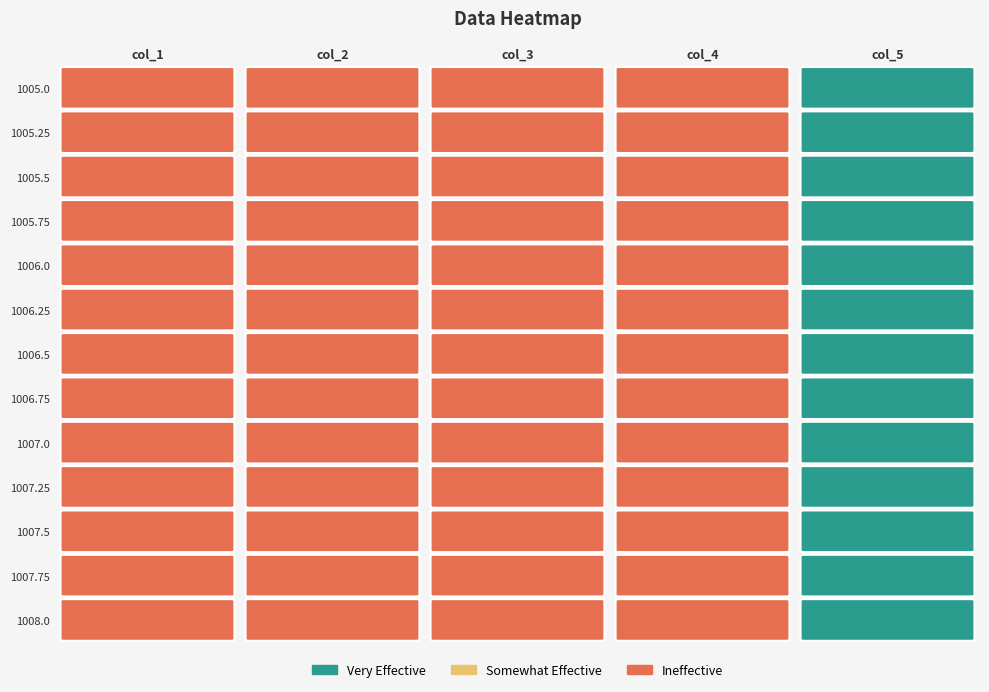

The value of 1006.75 at 1 is 18.1. True or false?

False